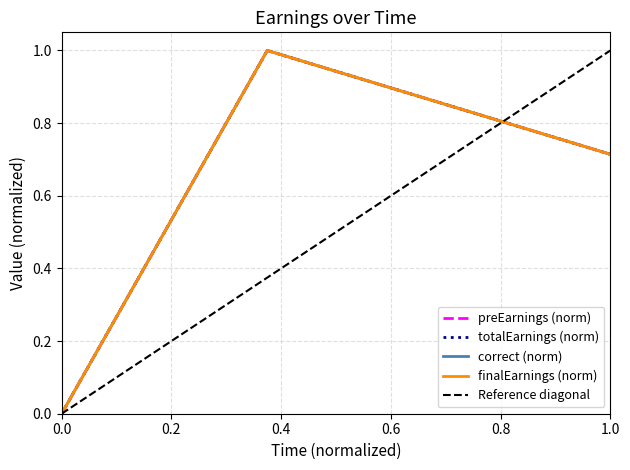

Rank the series by their maximum value, from lowest to highest.

preEarnings, totalEarnings, correct, finalEarnings